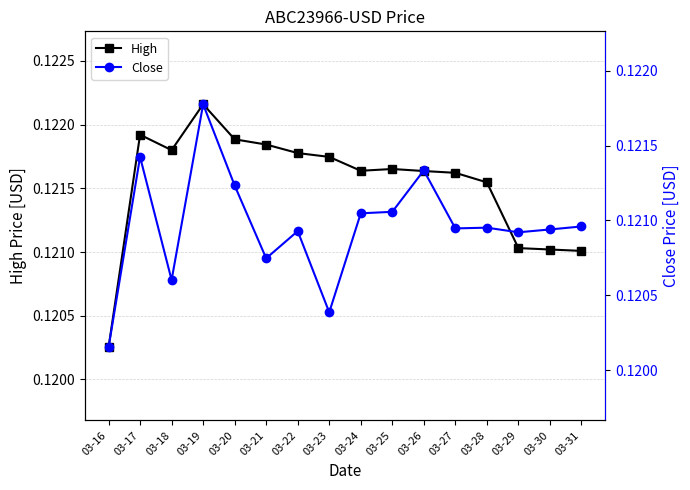

What is the total value across all series at 03-26?

0.2